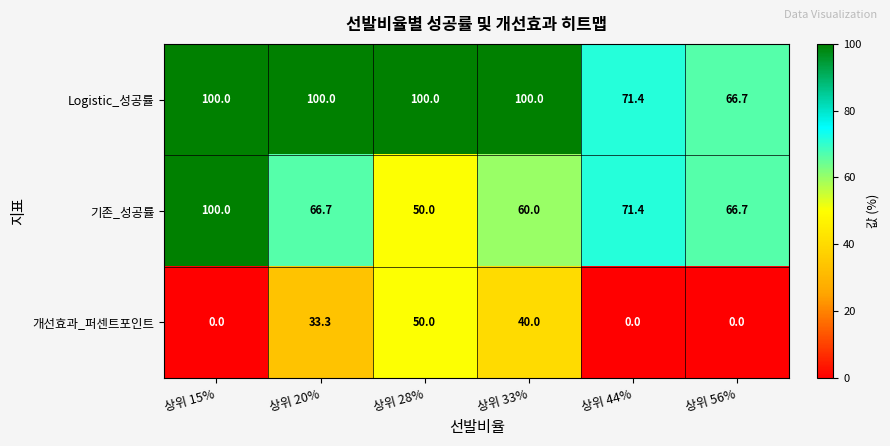

Reading left to right, transcribe all the data shown in this chart.

Logistic_성공률: 100.0	100.0	100.0	100.0	71.4	66.7
기존_성공률: 100.0	66.7	50.0	60.0	71.4	66.7
개선효과_퍼센트포인트: 0.0	33.3	50.0	40.0	0.0	0.0